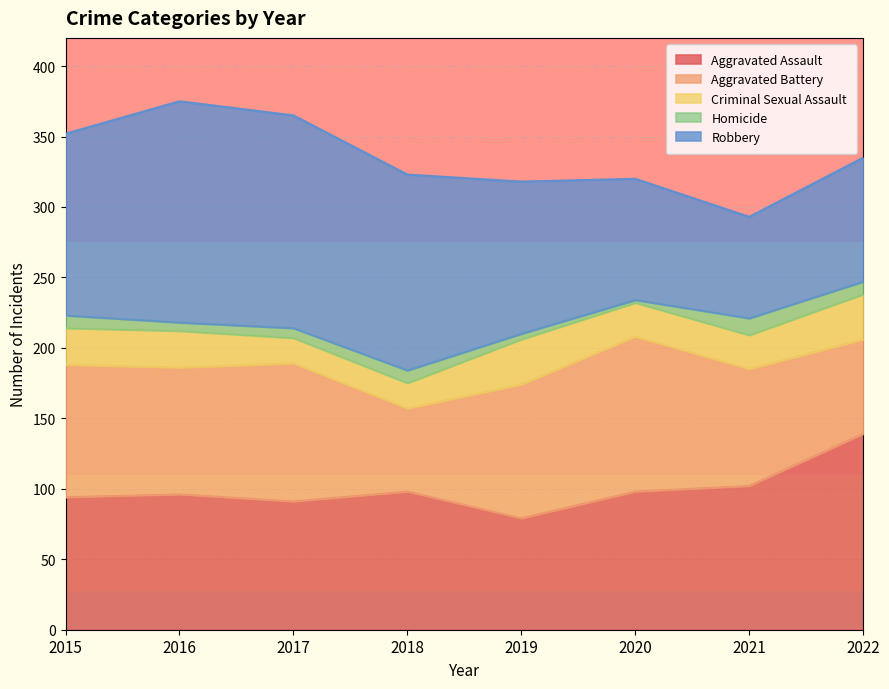

What is the difference between the maximum and minimum values in the Aggravated Battery series?

51